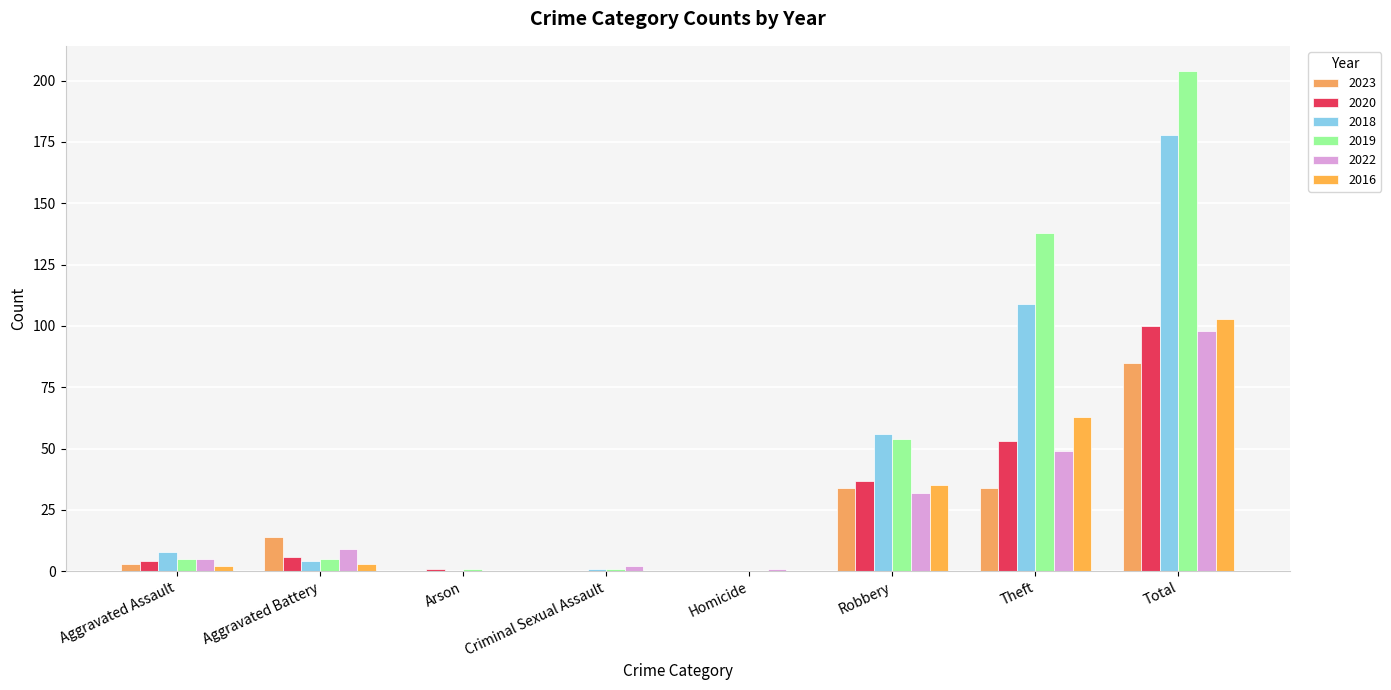

At which label is 2018 closest to 89?

Theft